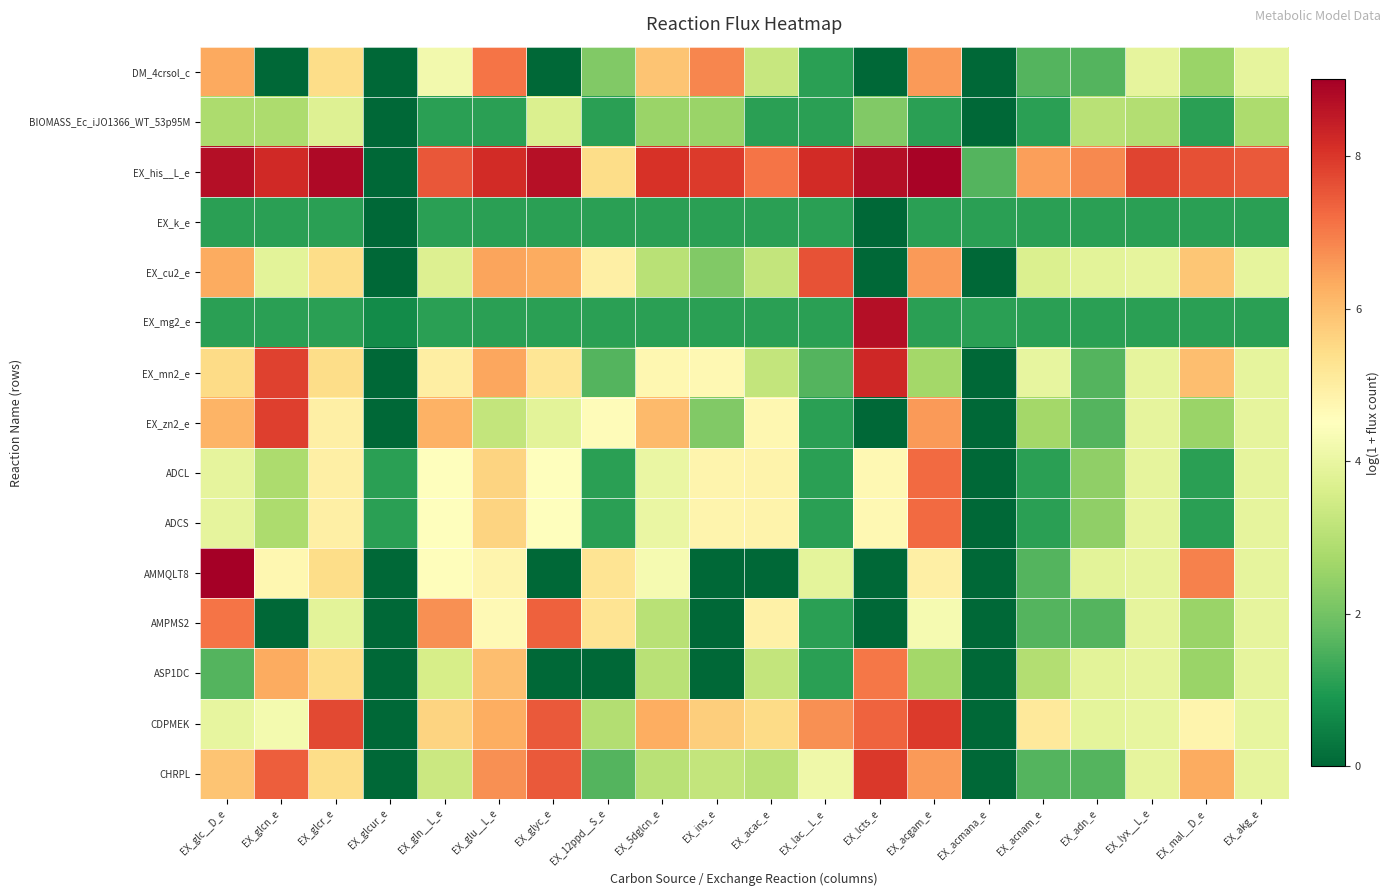

At EX_ins_e, list the series in order from largest to smallest.

EX_his__L_e, DM_4crsol_c, CDPMEK, ADCL, ADCS, EX_mn2_e, CHRPL, BIOMASS_Ec_iJO1366_WT_53p95M, EX_cu2_e, EX_zn2_e, EX_k_e, EX_mg2_e, AMMQLT8, AMPMS2, ASP1DC